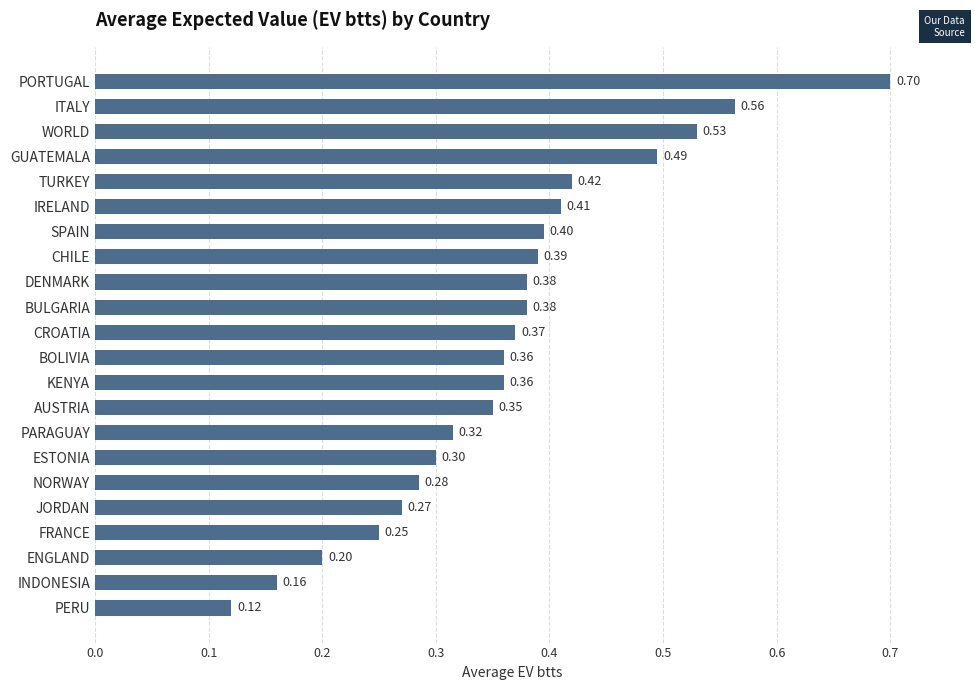

How many distinct data groups are displayed?

1